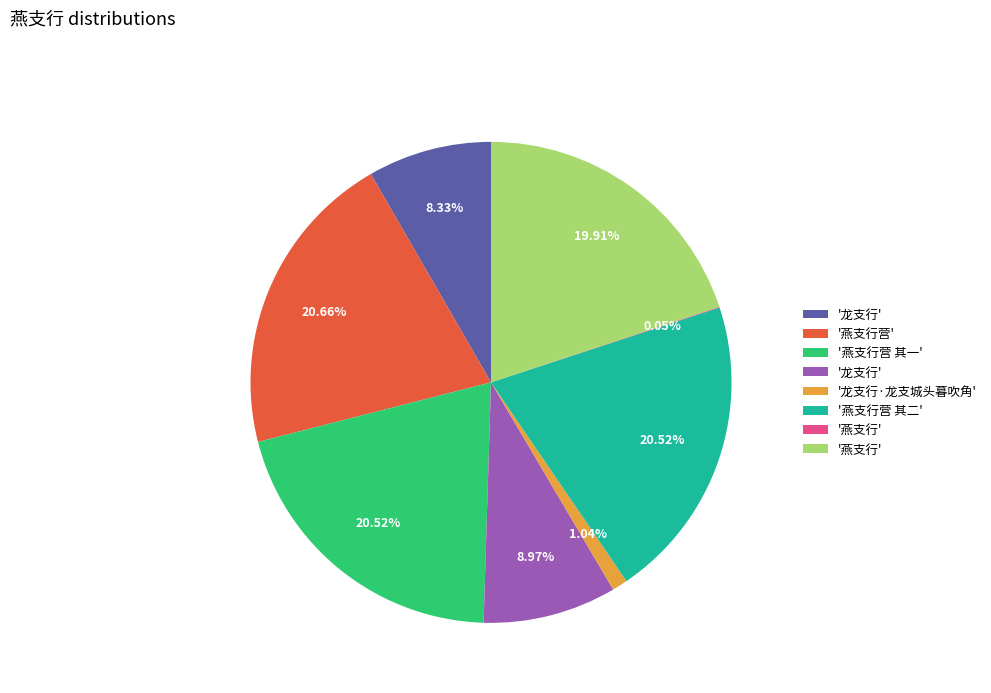

Does any single category account for the majority?

No